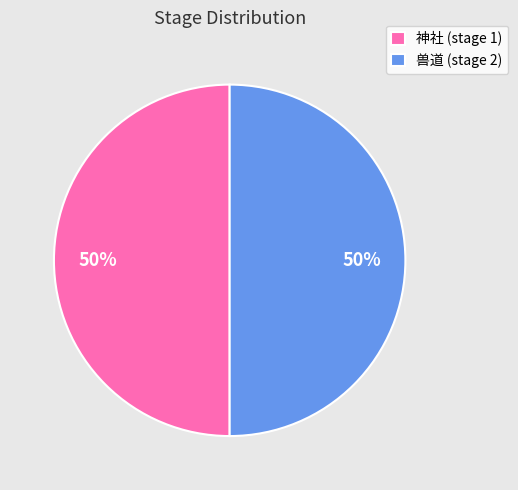

To the nearest percent, what is the average slice percentage?

50%